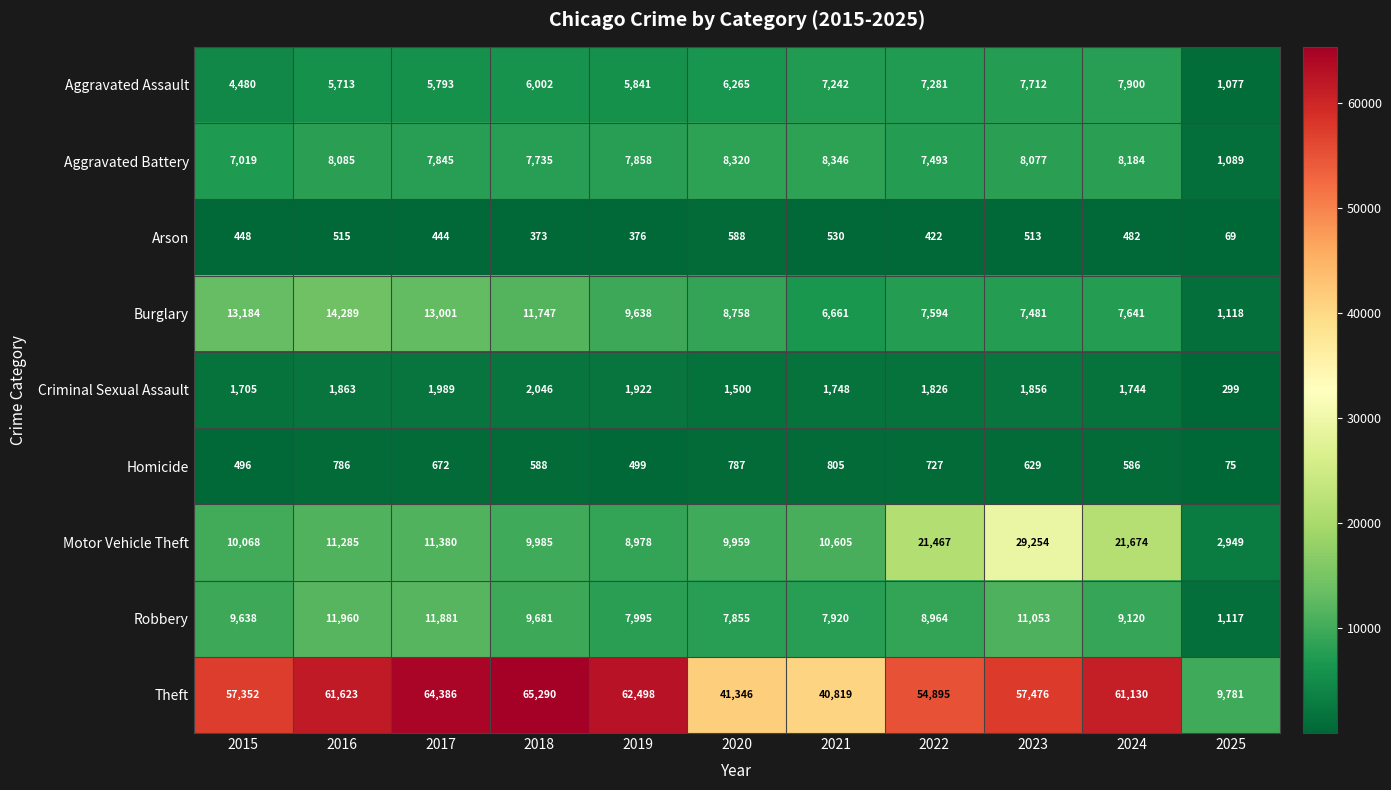

What is the difference between the Robbery values at 2022 and 2023?

2089